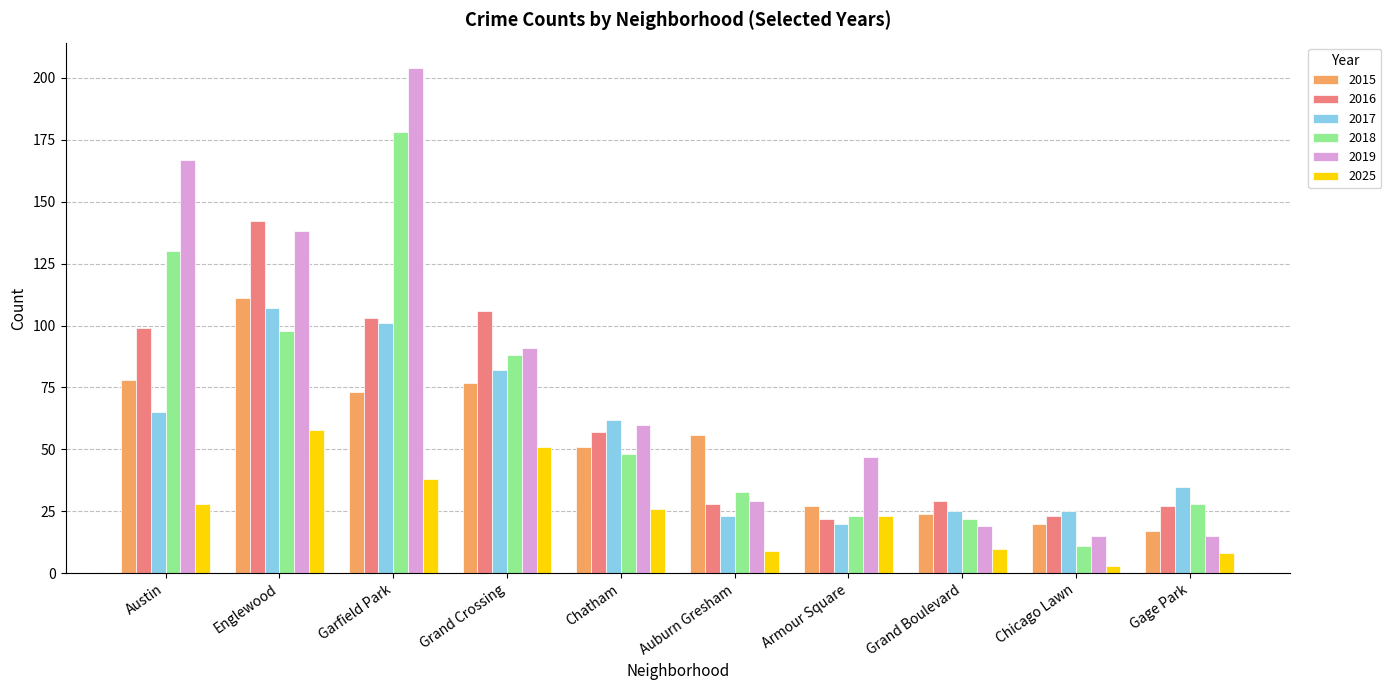

What are all the series names shown in the legend?

2015, 2016, 2017, 2018, 2019, 2025